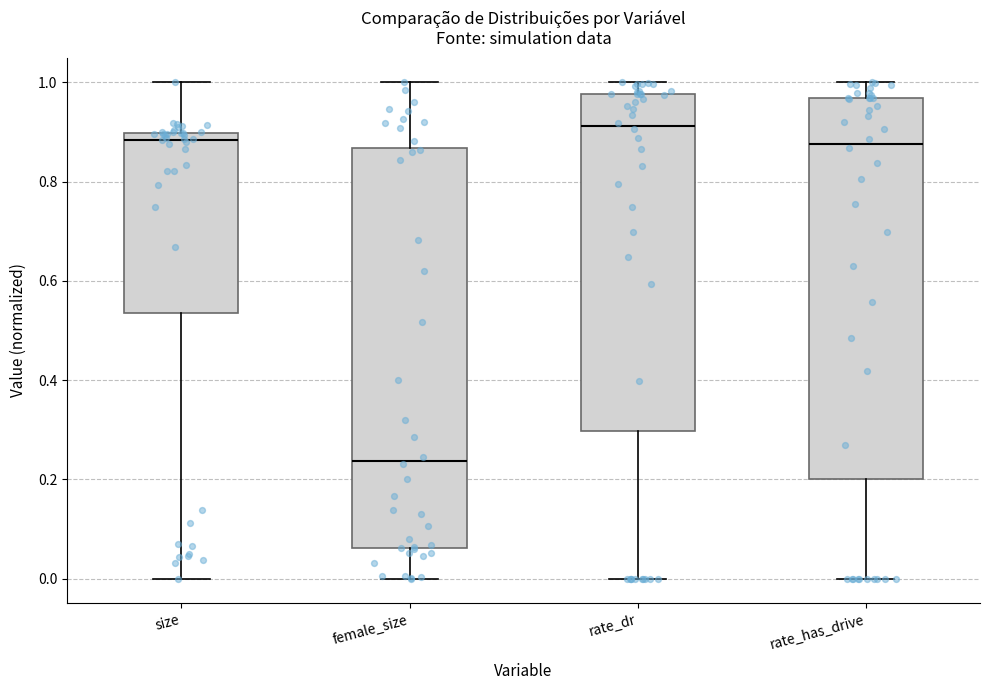

Comparing the boxes themselves (not the whiskers), which one is the tallest?

female_size